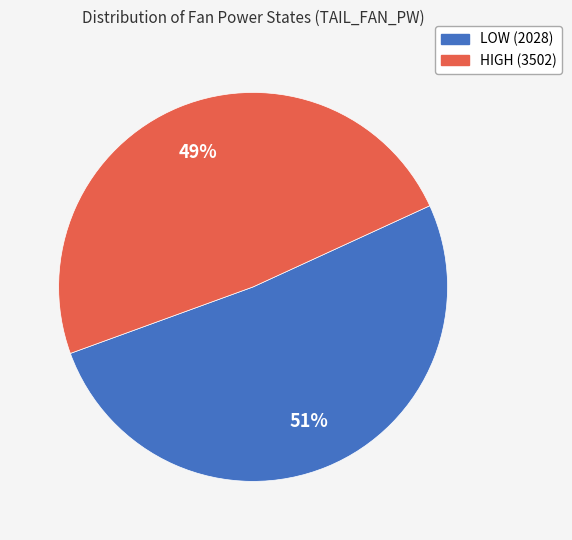

To the nearest percent, what is the average slice percentage?

50%